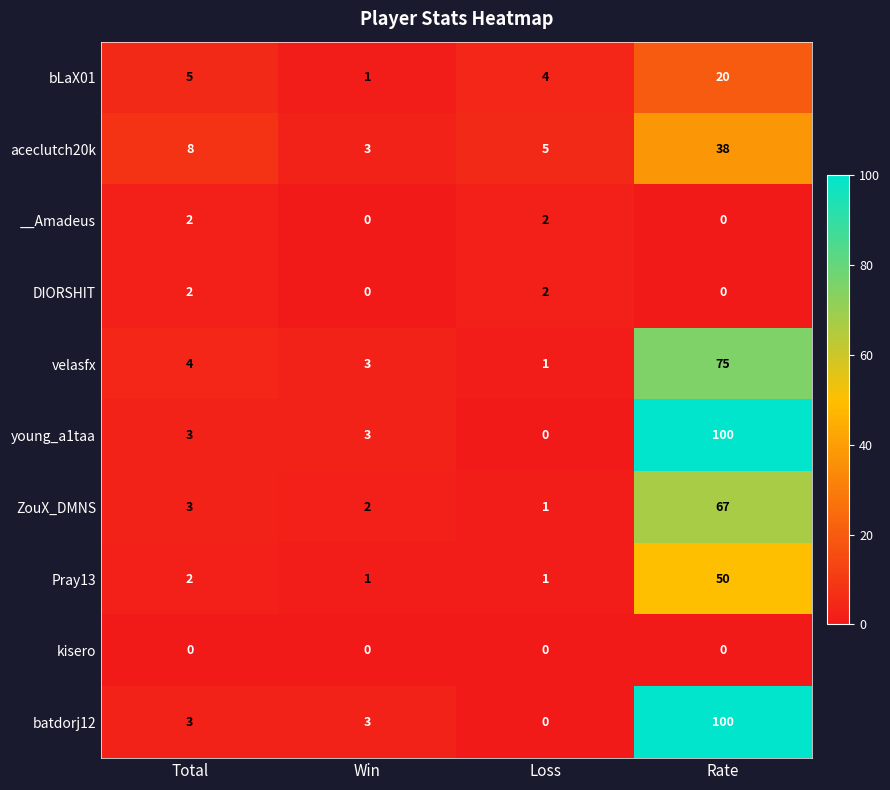

What is the sum of the aceclutch20k values at Rate and Loss?

43